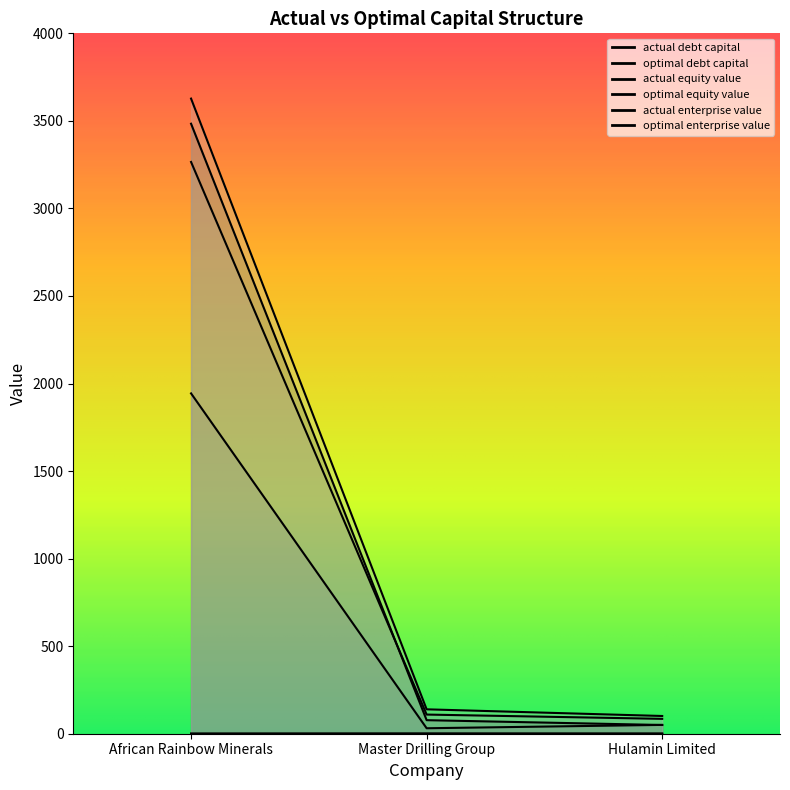

At which category does the chart reach its minimum across all series?

African Rainbow Minerals